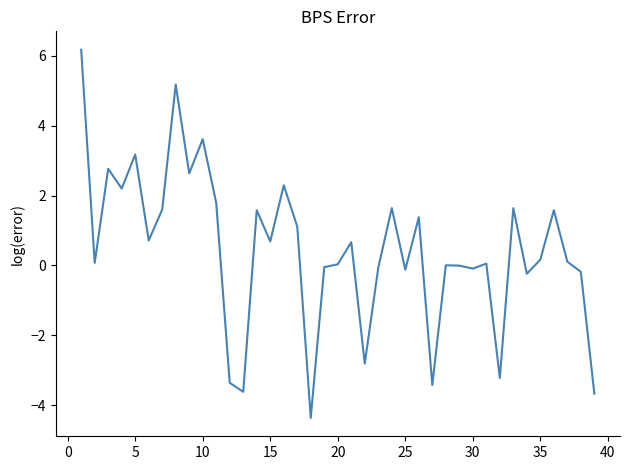

How many lines are shown in the chart?

1